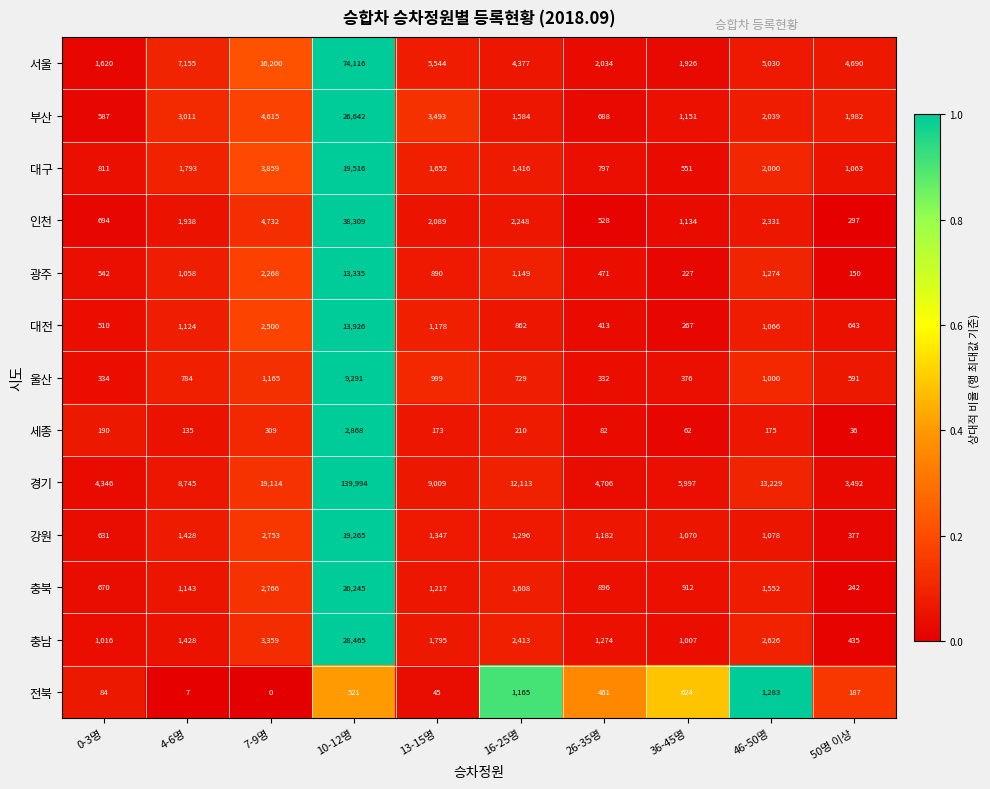

What is the spread (max minus min) of values at 16-25명?

11903